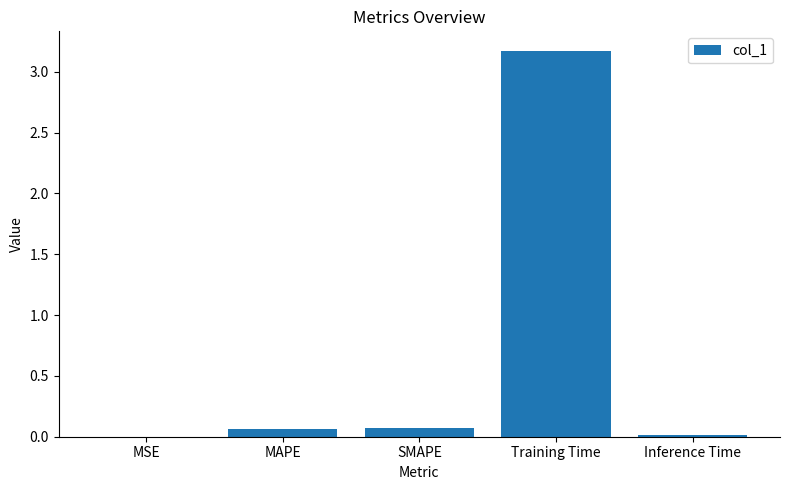

True or false: the data shows 0.1 at SMAPE.

True